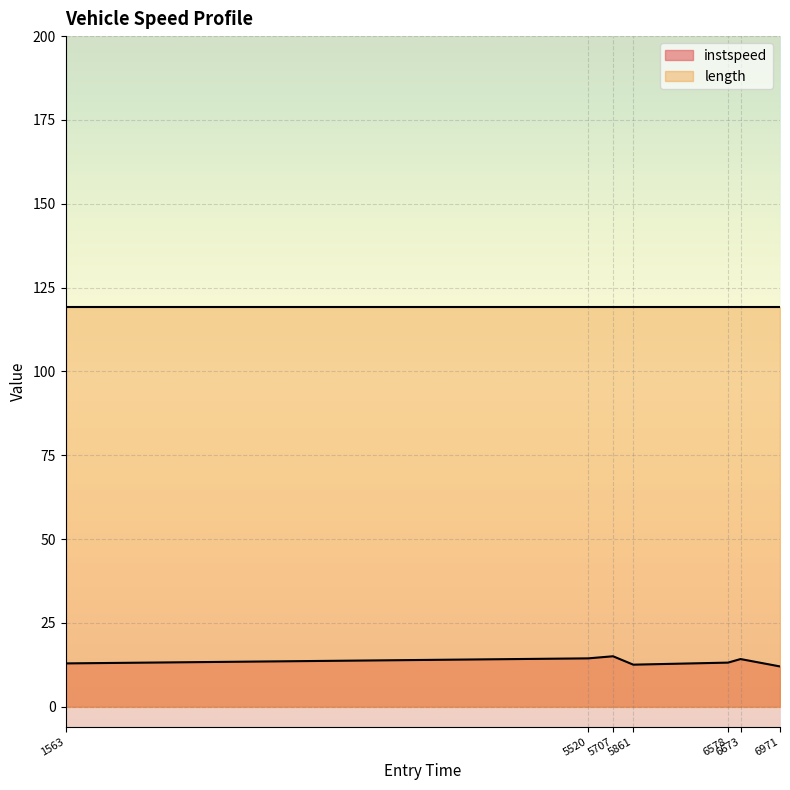

How many interior local peaks (higher than both neighbors) does the data have?

2